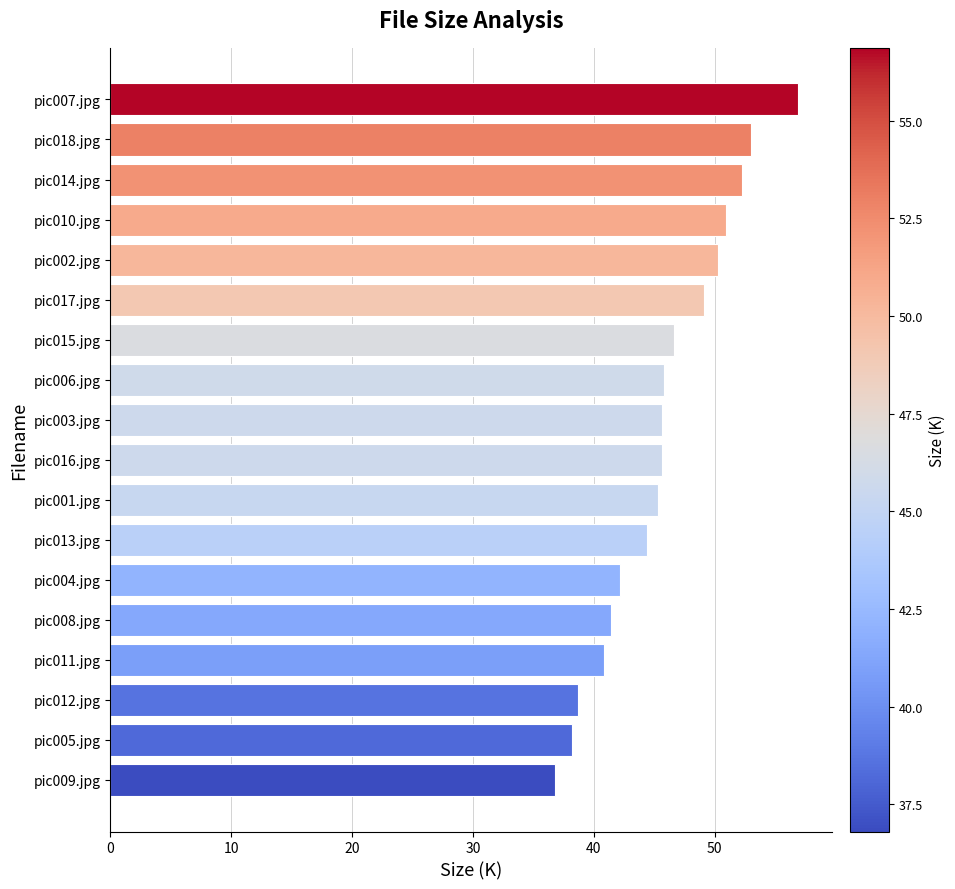

How many data points are above 45?

11